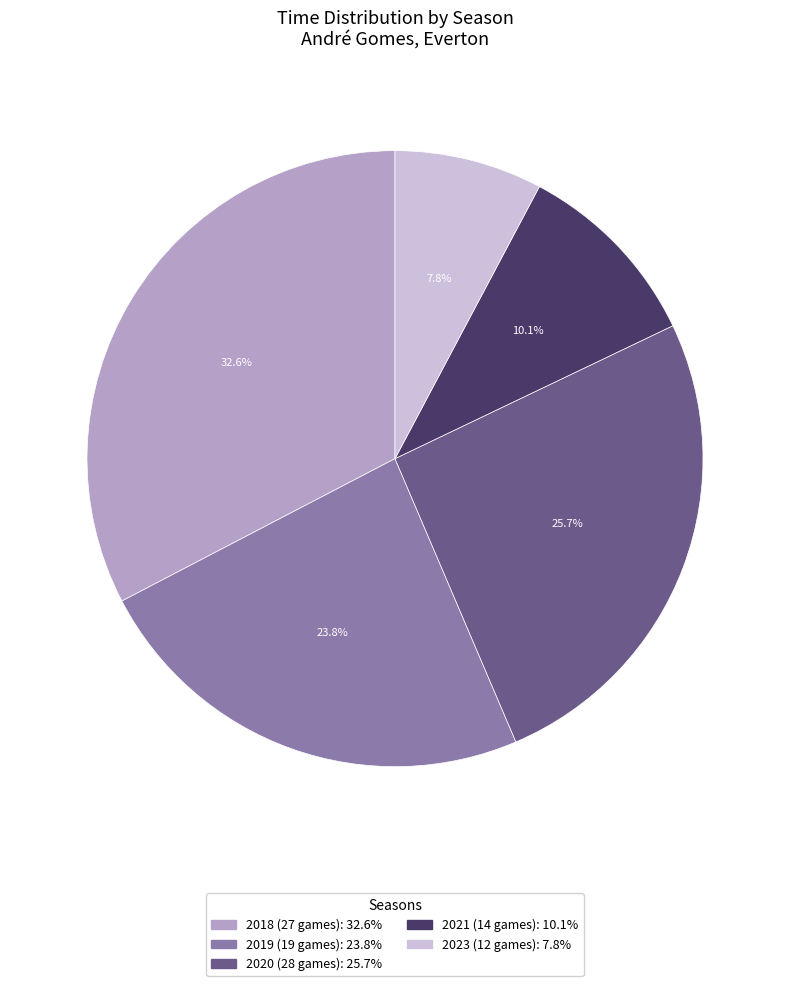

True or false: 2023 (12 games) accounts for 8% of the total.

True